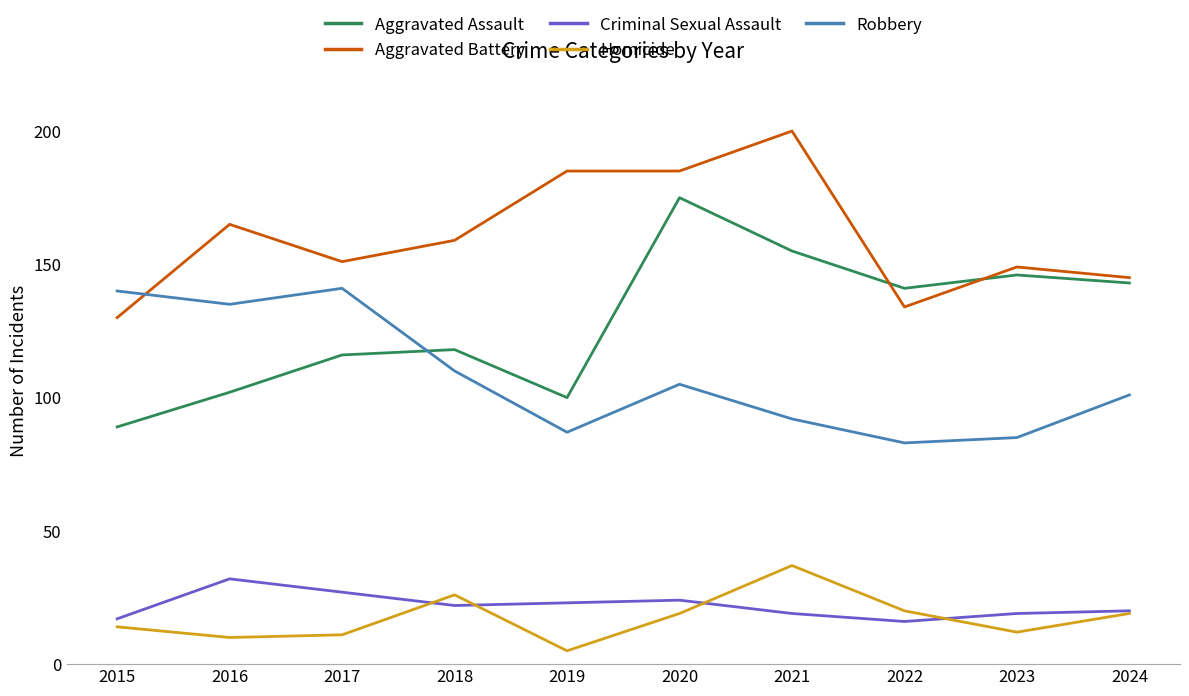

Between which two adjacent categories do Robbery and Aggravated Assault first intersect?

2017 and 2018